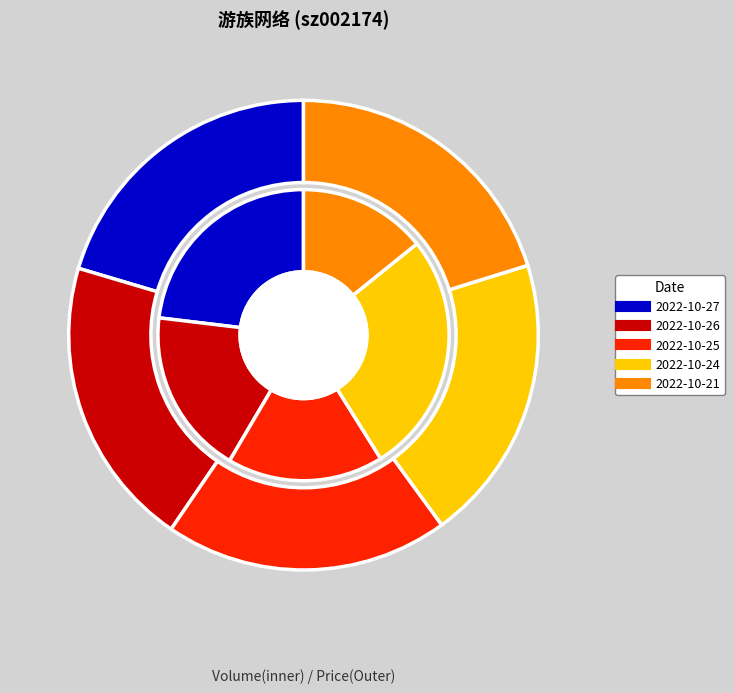

Which category has the biggest portion of the pie?

2022-10-24